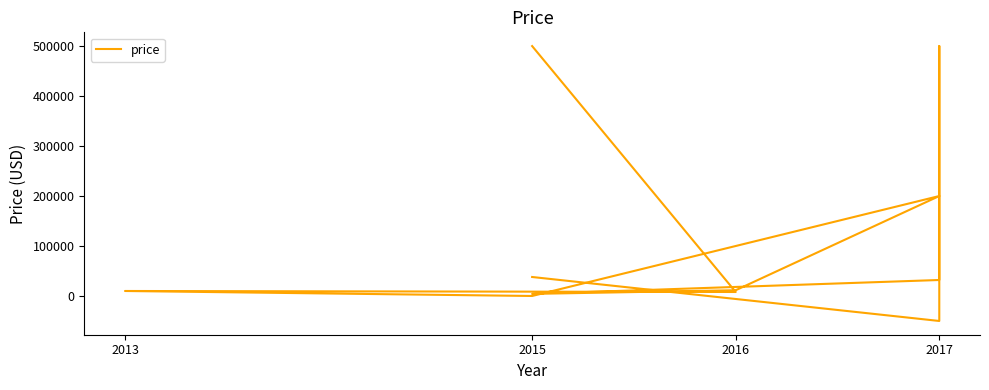

Does the chart have visible grid lines?

No